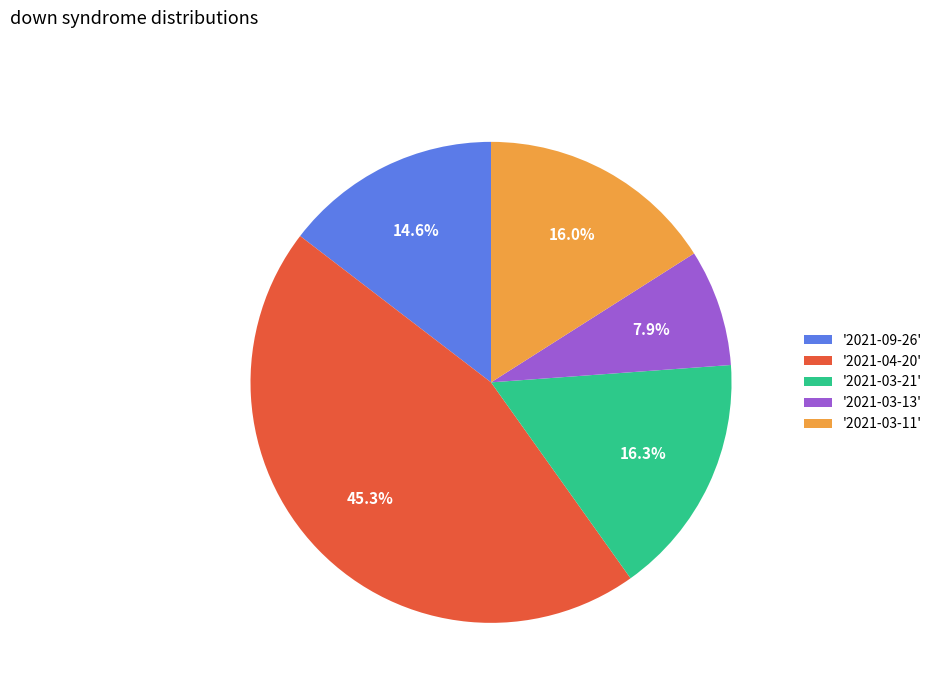

Is there any slice that represents more than half of the pie?

No